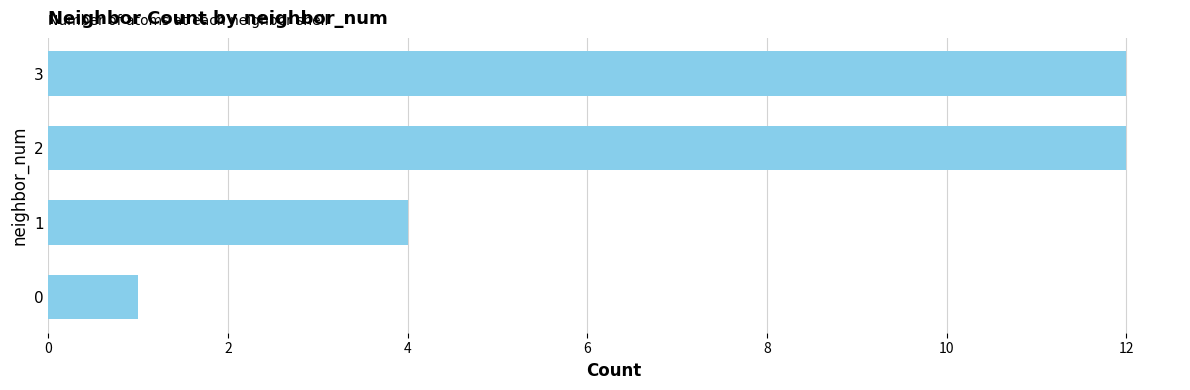

The chart shows a value of 0 at 0. True or false?

False